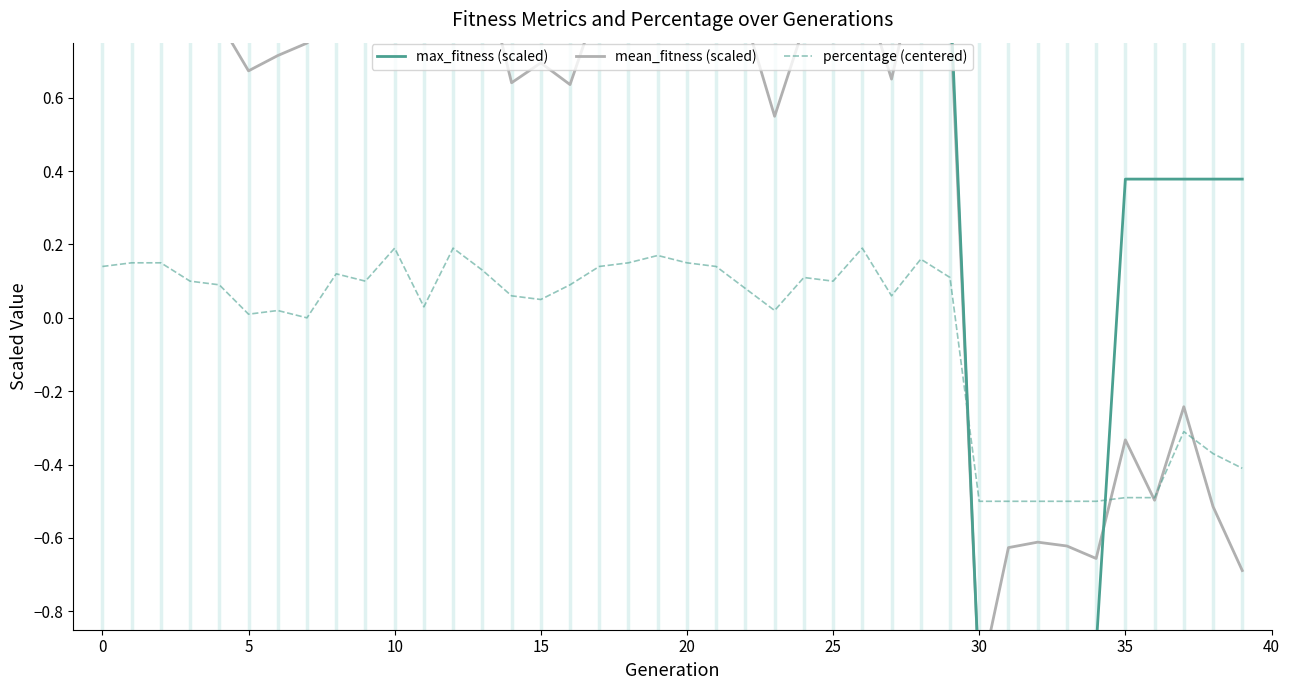

What is the highest value of the mean_fitness (scaled) series?

1.0